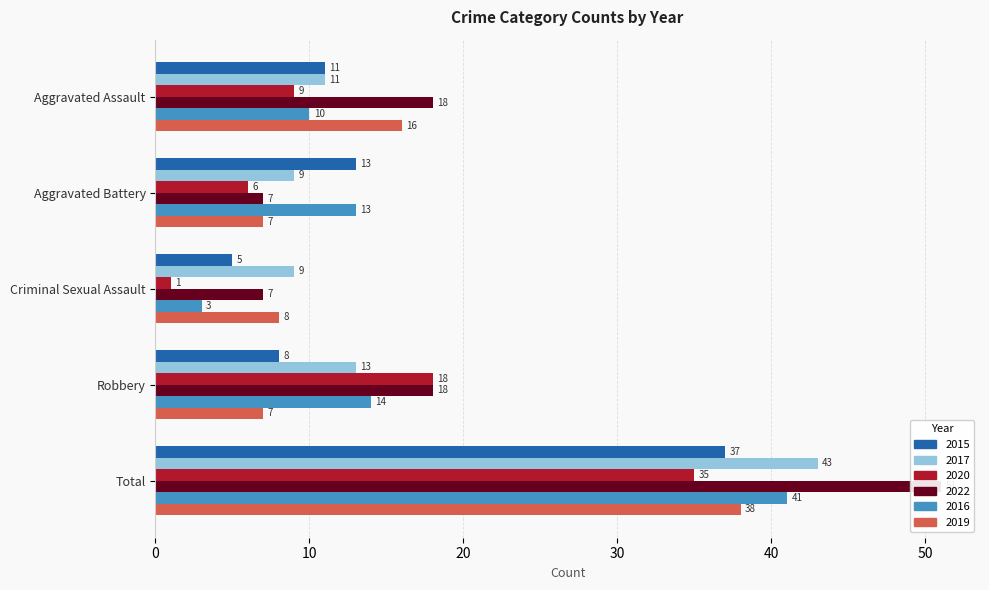

The value of 2019 at Criminal Sexual Assault is 8. True or false?

True